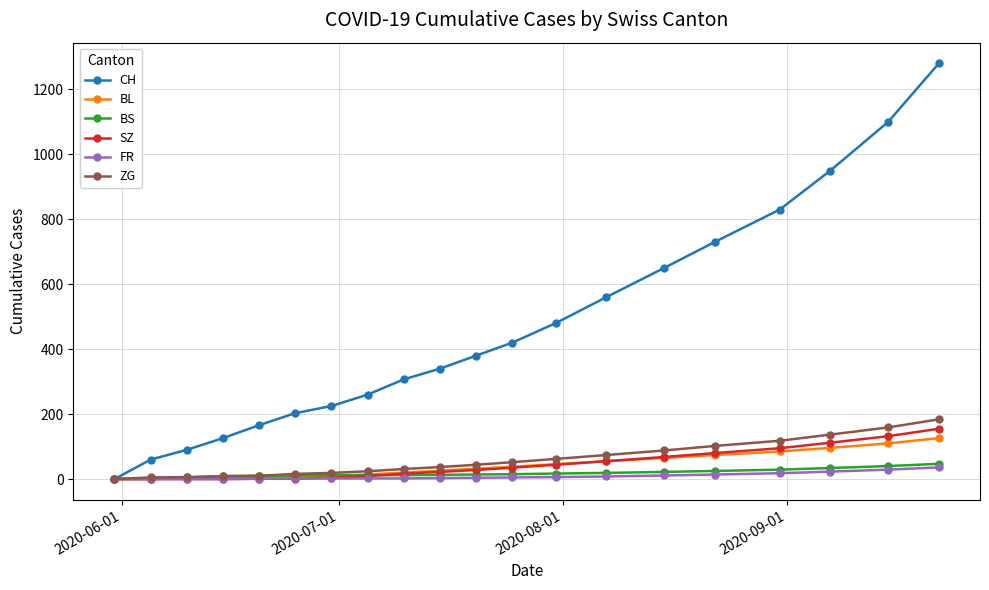

Which series has the largest total across all categories?

CH